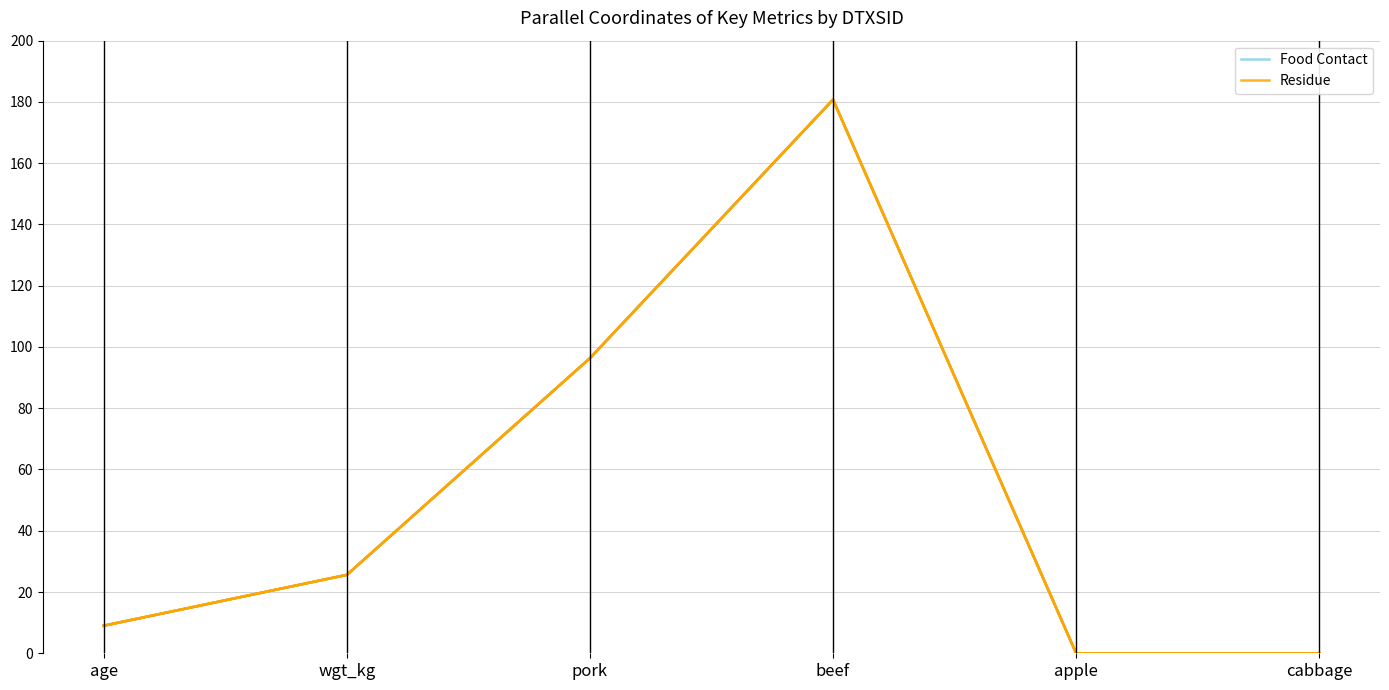

Is it true that Residue equals 21.4 at pork?

False